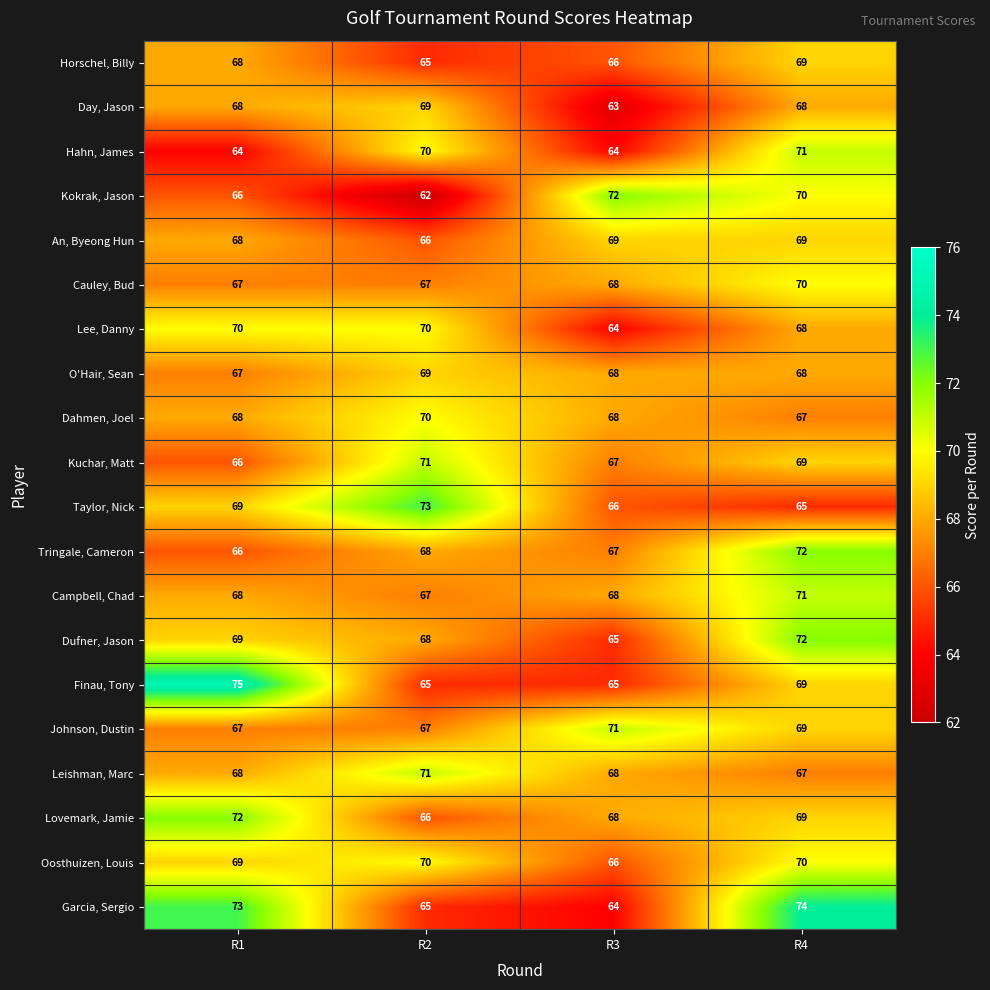

At which category is the sum across all series the highest?

R4